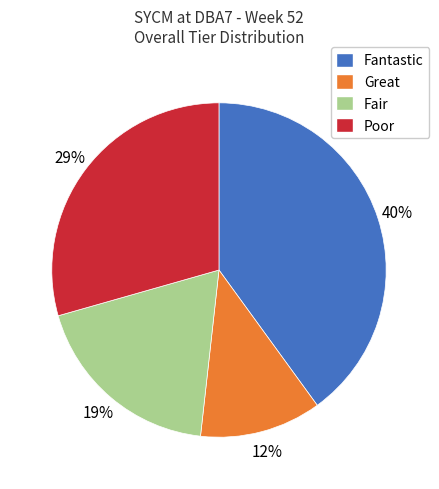

Is the sum of Fantastic and Great greater than half?

Yes